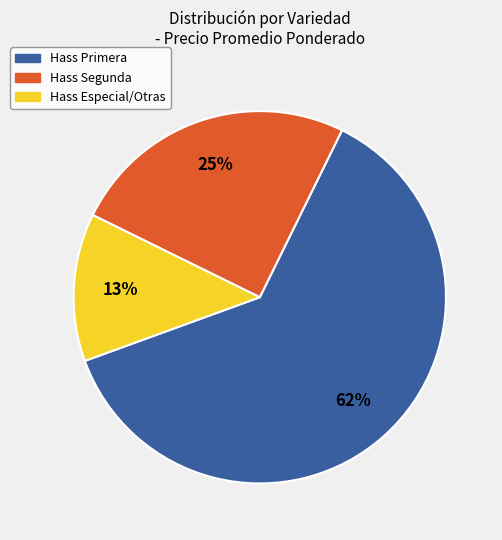

To the nearest percent, what is the difference between the largest and smallest slice percentages?

49%